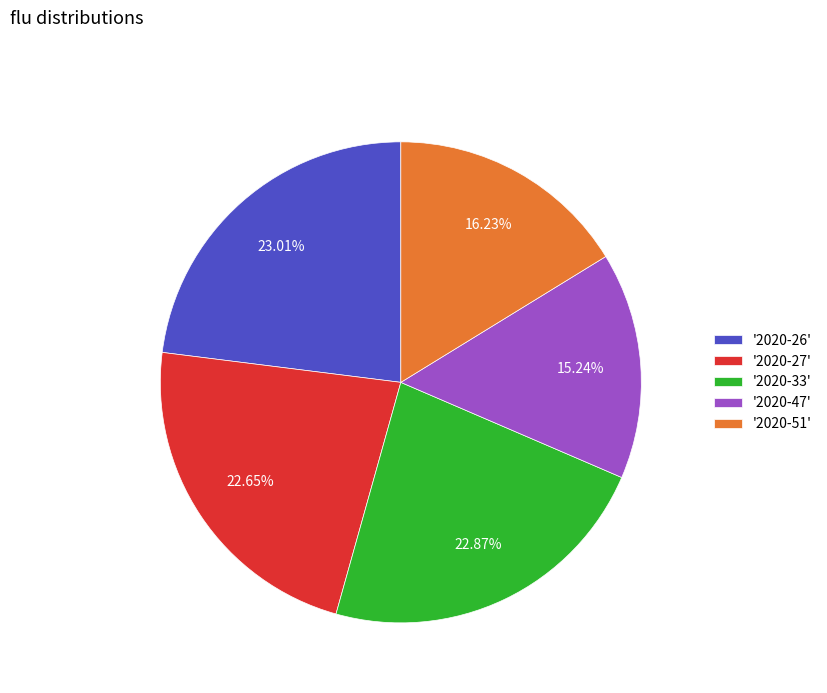

Is there any slice that represents more than half of the pie?

No